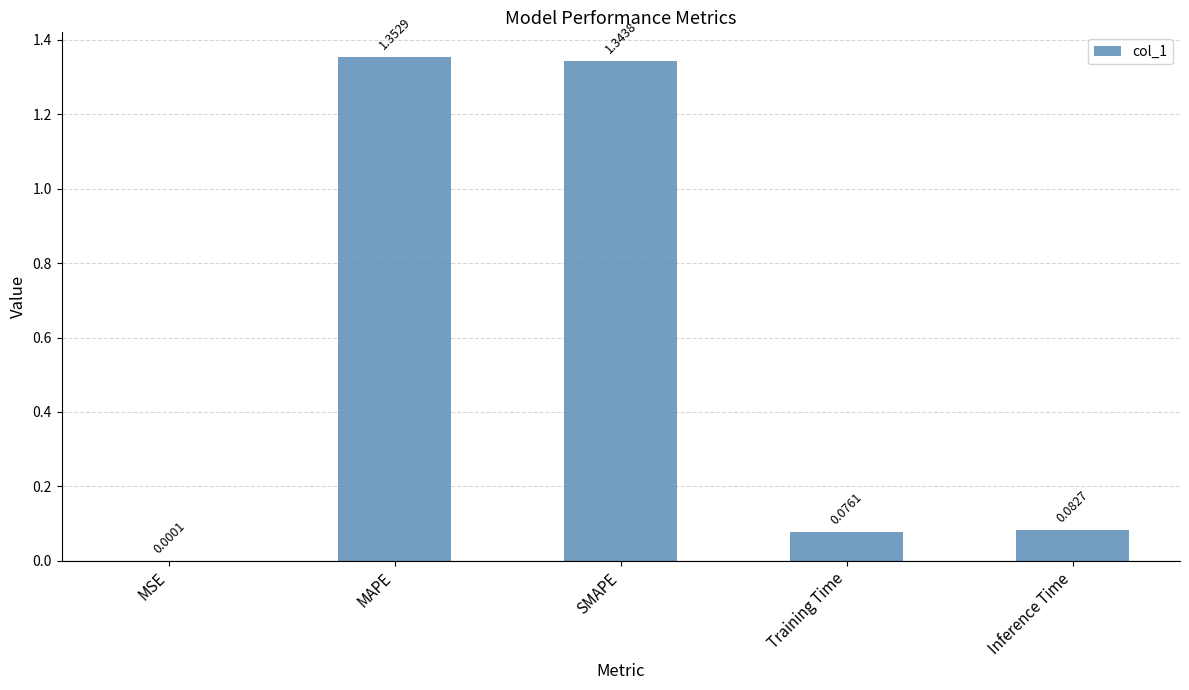

Between MSE and MAPE, which is larger?

MAPE